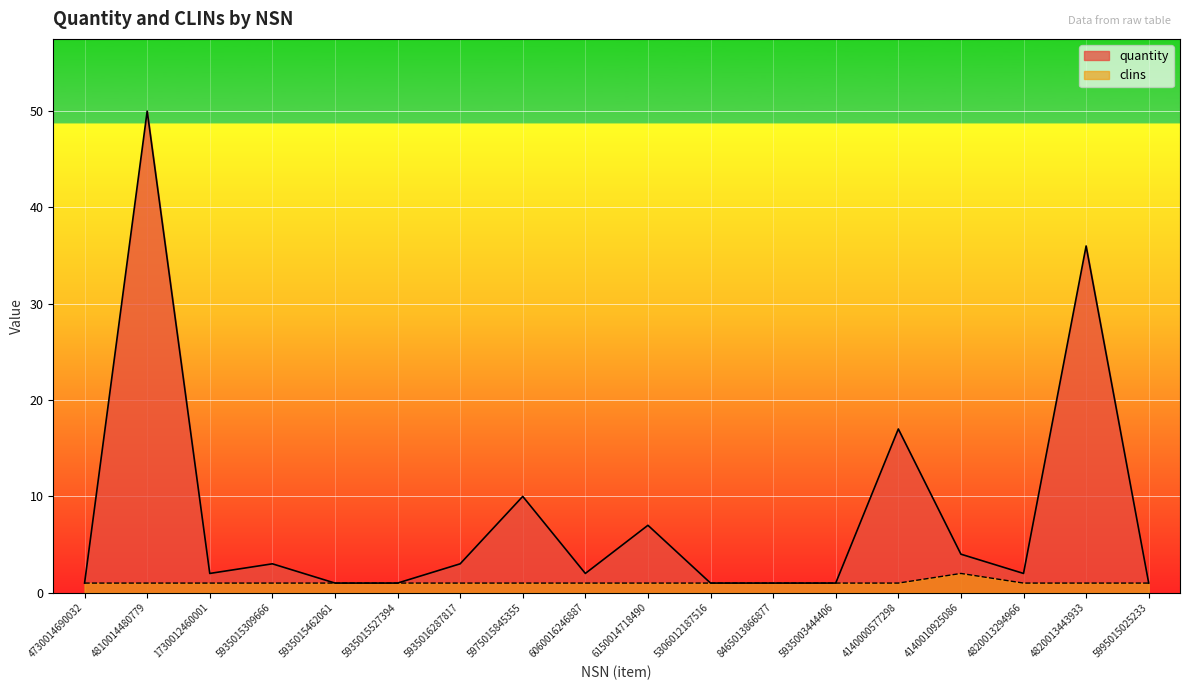

True or false: quantity has a value of 10 at 5975015845355.

True